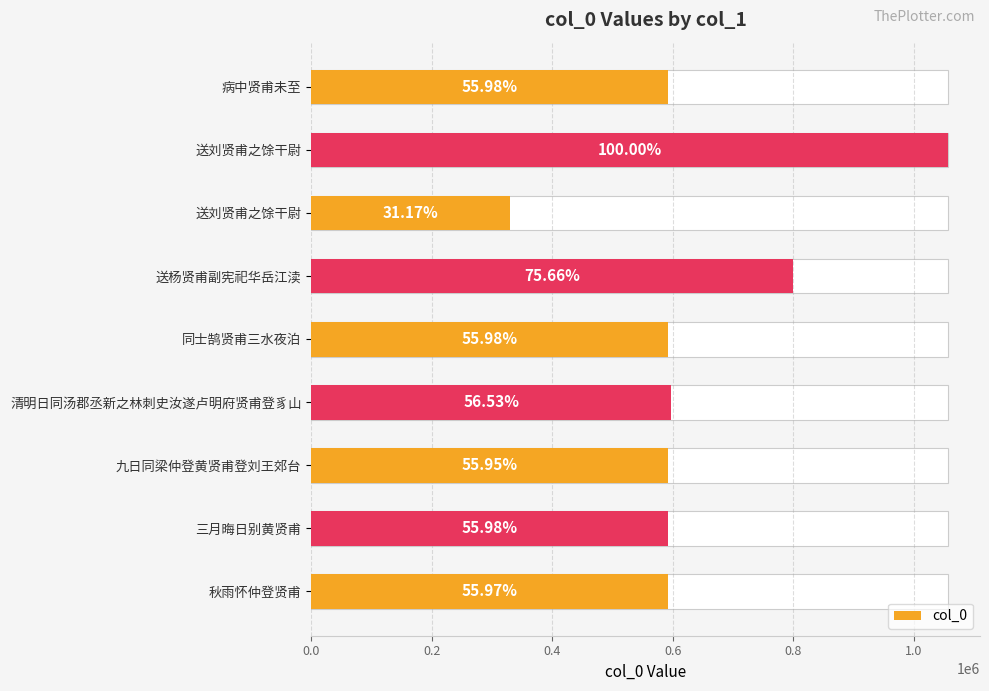

What is the value of the 4th bar from the left?

799561